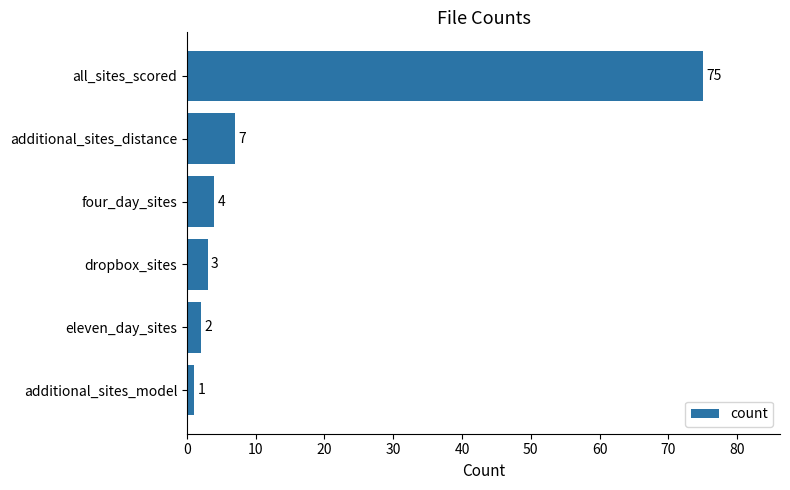

What is the greatest value displayed?

75